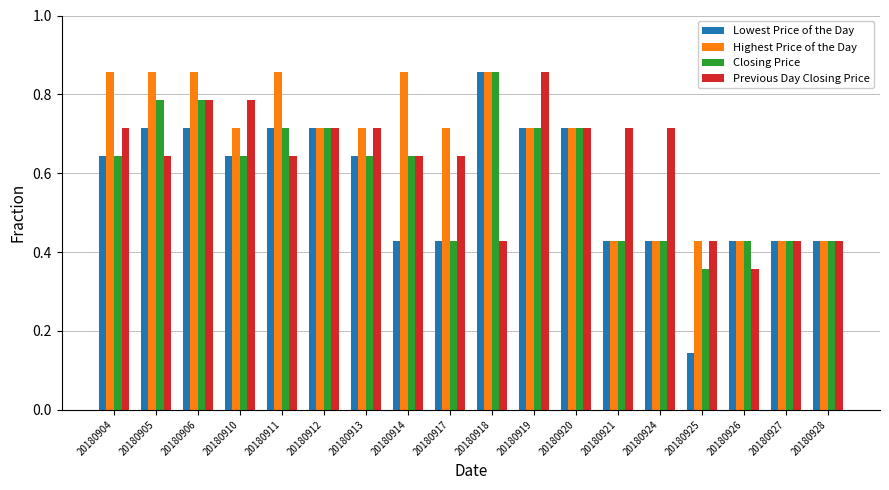

What is the sum of all Closing Price values?

10.8